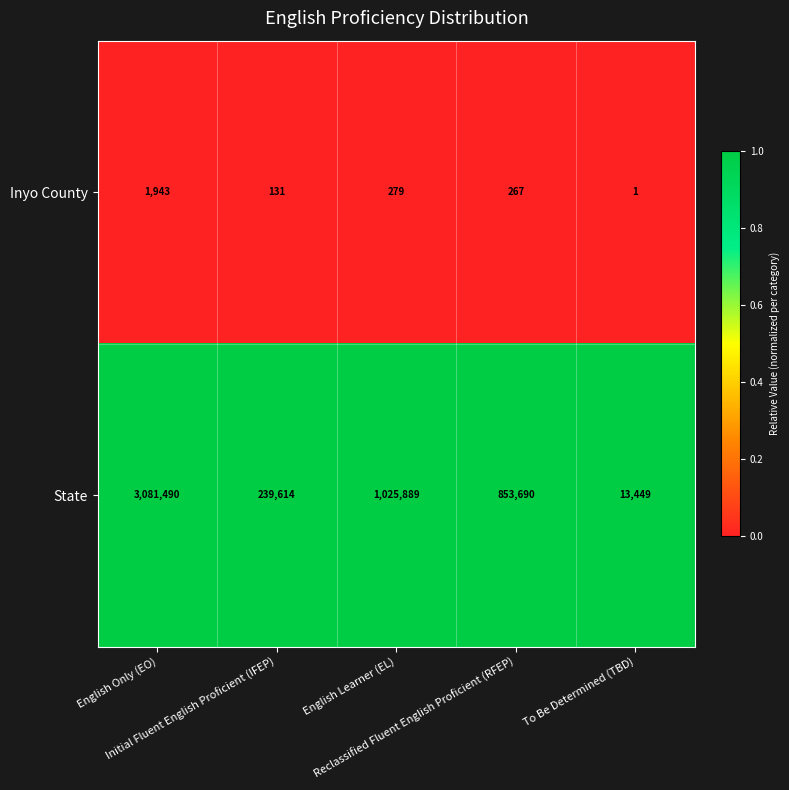

What is the difference between the maximum and minimum values in the State series?

3068041